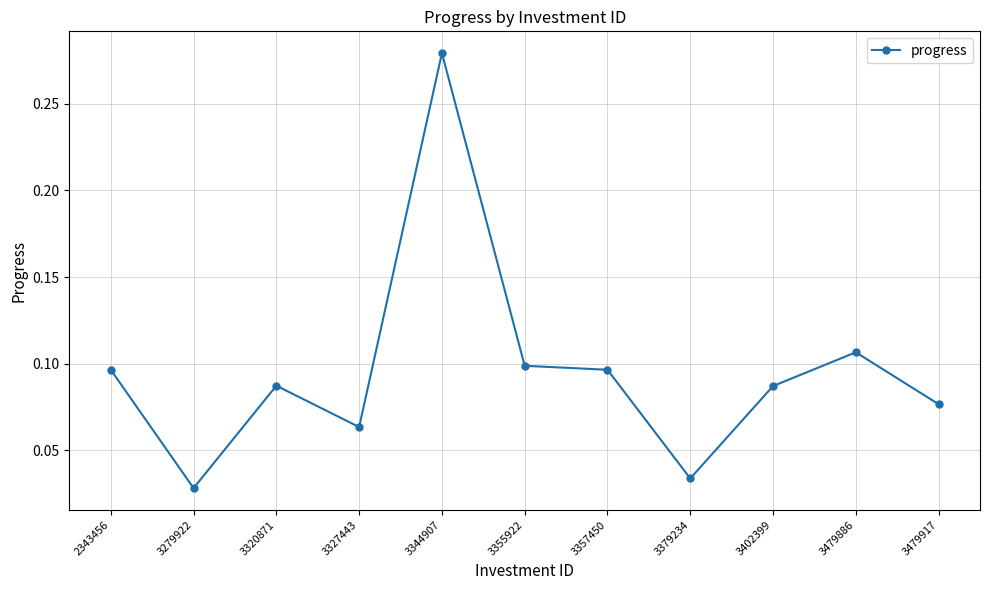

What is the sum of all values?

1.1